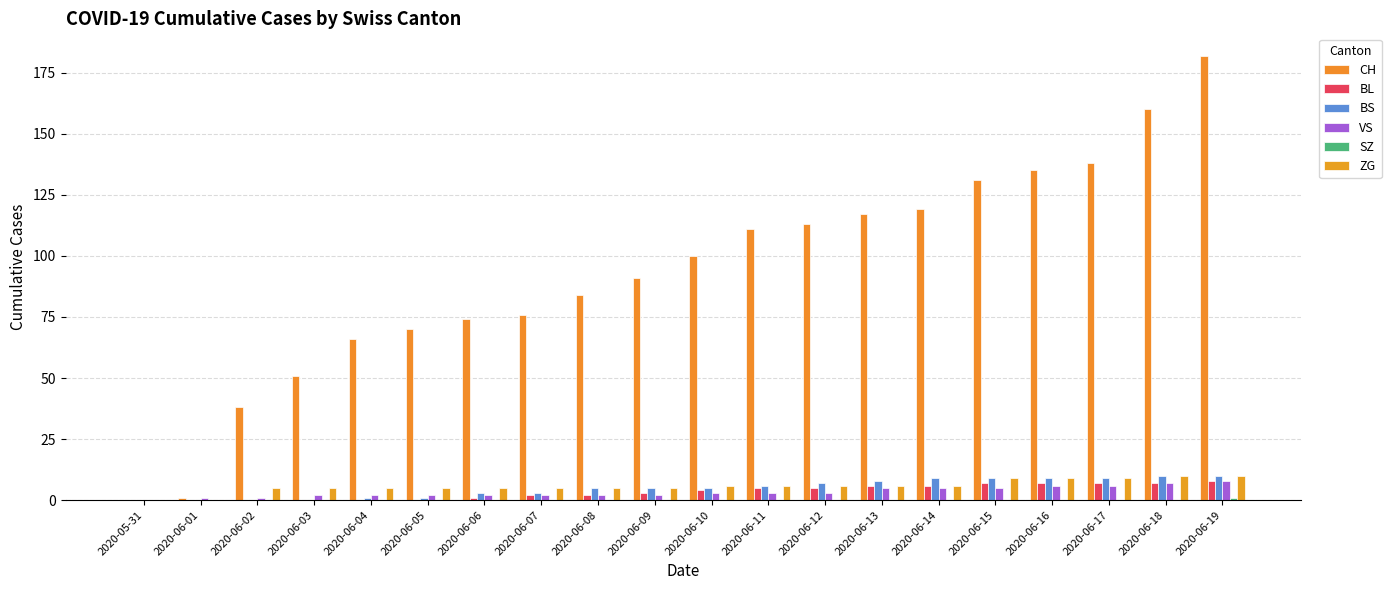

How many categories are shown in the chart?

20